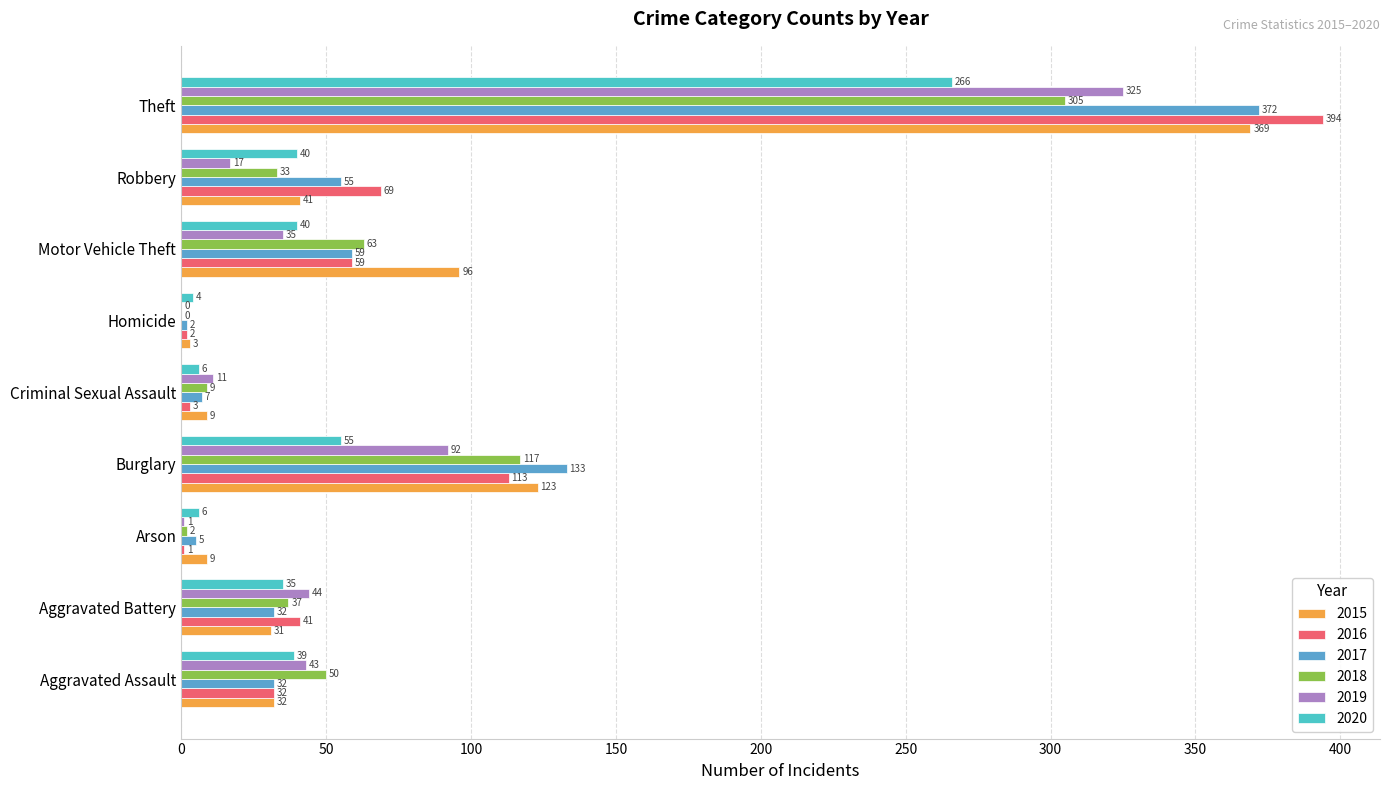

Where is 2017 nearest to the value 187?

Burglary